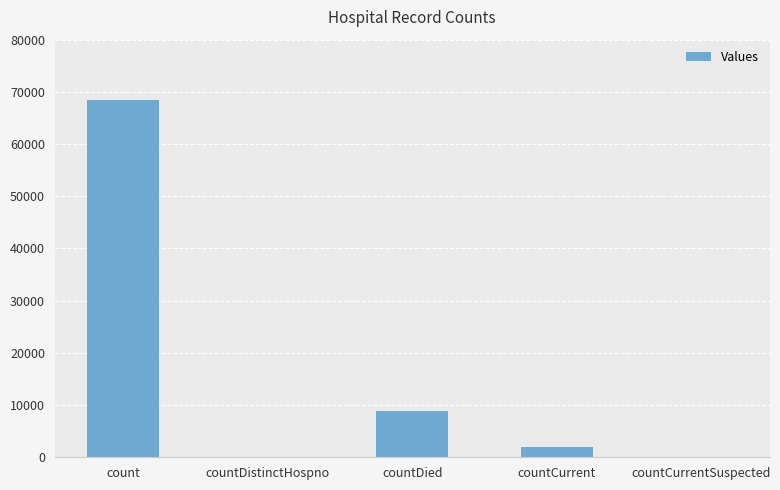

Are the bars horizontal?

No